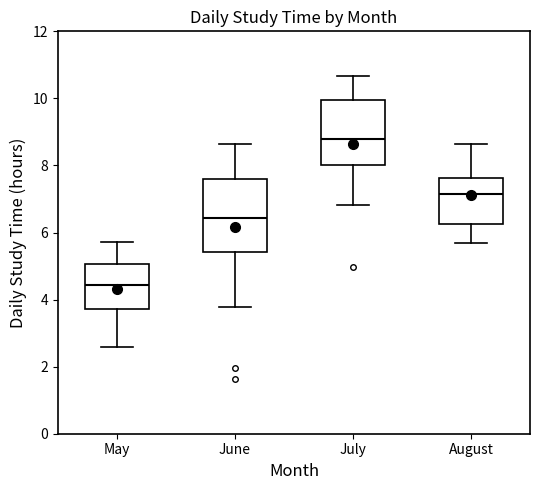

Which box has the lowest median line?

May